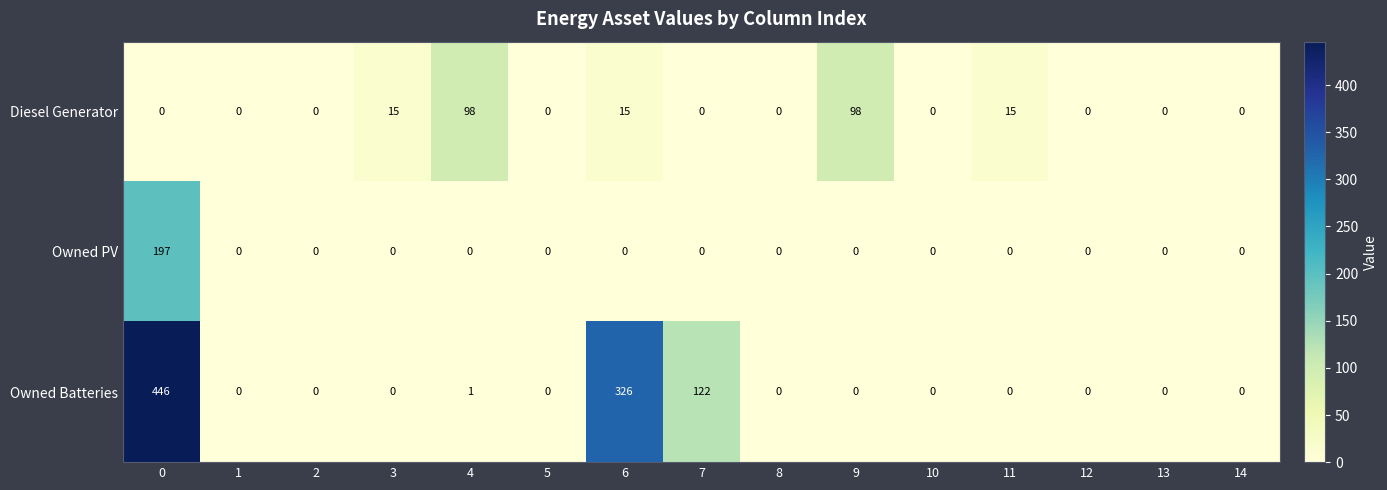

How many categories are shown in the chart?

15